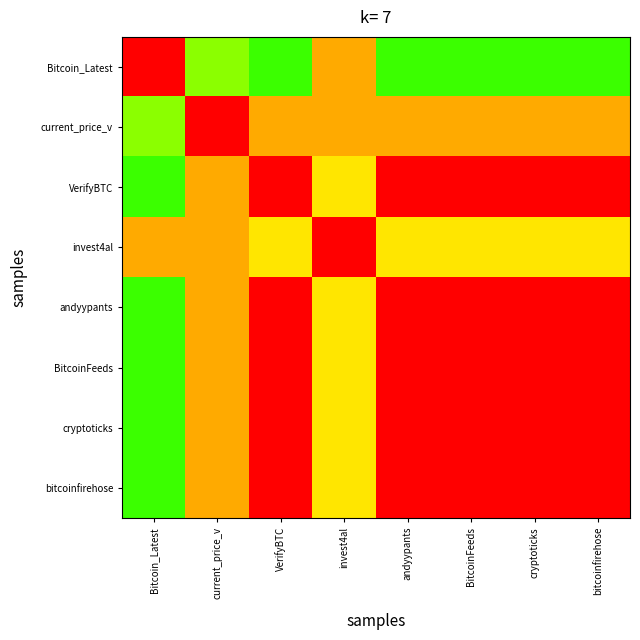

Reading right to left, transcribe all the data shown in this chart.

Bitcoin_Latest: bitcoinfirehose=0.6	cryptoticks=0.6	BitcoinFeeds=0.6	andyypants=0.6	invest4al=0.9	VerifyBTC=0.6	current_price_v=0.7	Bitcoin_Latest=1.0
current_price_v: bitcoinfirehose=0.9	cryptoticks=0.9	BitcoinFeeds=0.9	andyypants=0.9	invest4al=0.9	VerifyBTC=0.9	current_price_v=1.0	Bitcoin_Latest=0.7
VerifyBTC: bitcoinfirehose=1.0	cryptoticks=1.0	BitcoinFeeds=1.0	andyypants=1.0	invest4al=0.8	VerifyBTC=1.0	current_price_v=0.9	Bitcoin_Latest=0.6
invest4al: bitcoinfirehose=0.8	cryptoticks=0.8	BitcoinFeeds=0.8	andyypants=0.8	invest4al=1.0	VerifyBTC=0.8	current_price_v=0.9	Bitcoin_Latest=0.9
andyypants: bitcoinfirehose=1.0	cryptoticks=1.0	BitcoinFeeds=1.0	andyypants=1.0	invest4al=0.8	VerifyBTC=1.0	current_price_v=0.9	Bitcoin_Latest=0.6
BitcoinFeeds: bitcoinfirehose=1.0	cryptoticks=1.0	BitcoinFeeds=1.0	andyypants=1.0	invest4al=0.8	VerifyBTC=1.0	current_price_v=0.9	Bitcoin_Latest=0.6
cryptoticks: bitcoinfirehose=1.0	cryptoticks=1.0	BitcoinFeeds=1.0	andyypants=1.0	invest4al=0.8	VerifyBTC=1.0	current_price_v=0.9	Bitcoin_Latest=0.6
bitcoinfirehose: bitcoinfirehose=1.0	cryptoticks=1.0	BitcoinFeeds=1.0	andyypants=1.0	invest4al=0.8	VerifyBTC=1.0	current_price_v=0.9	Bitcoin_Latest=0.6